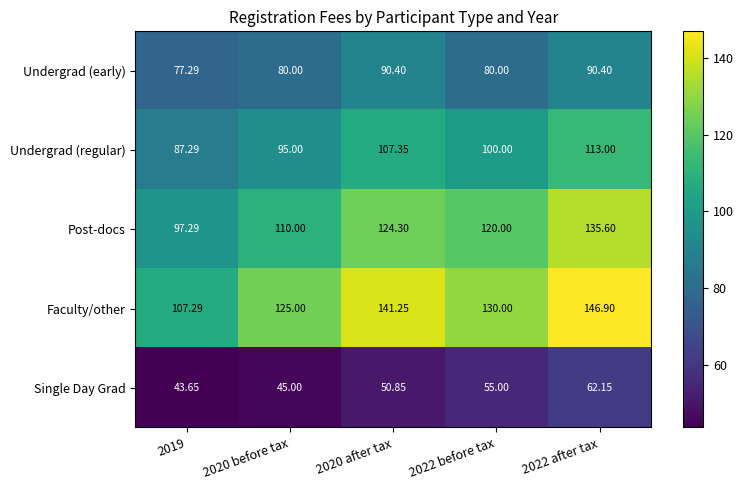

Which series has the largest range (max minus min)?

Faculty/other